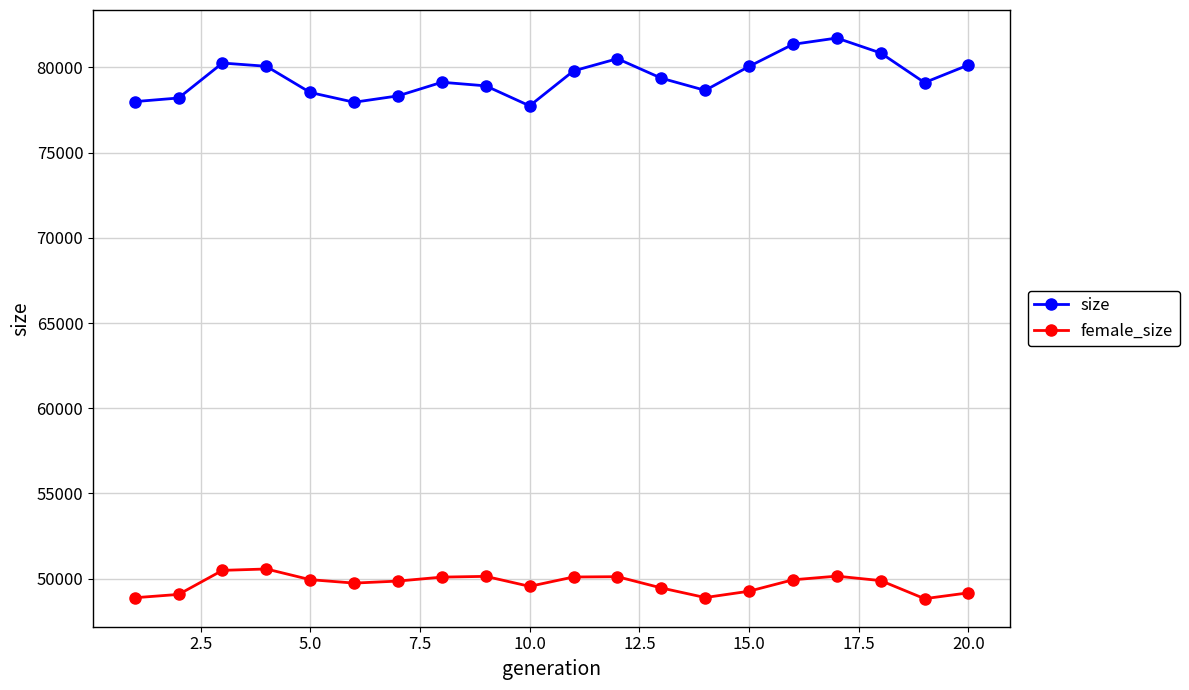

Which series has the largest total across all categories?

size